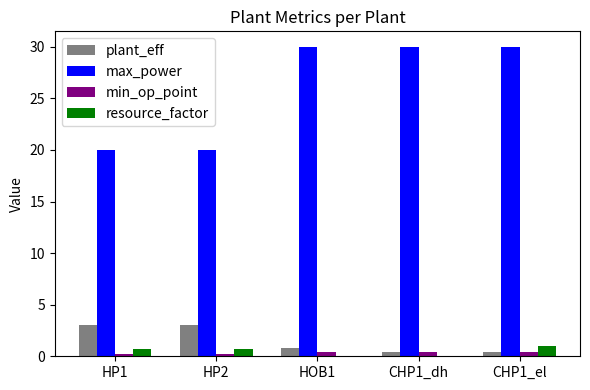

What is the maximum value shown in the chart?

30.0